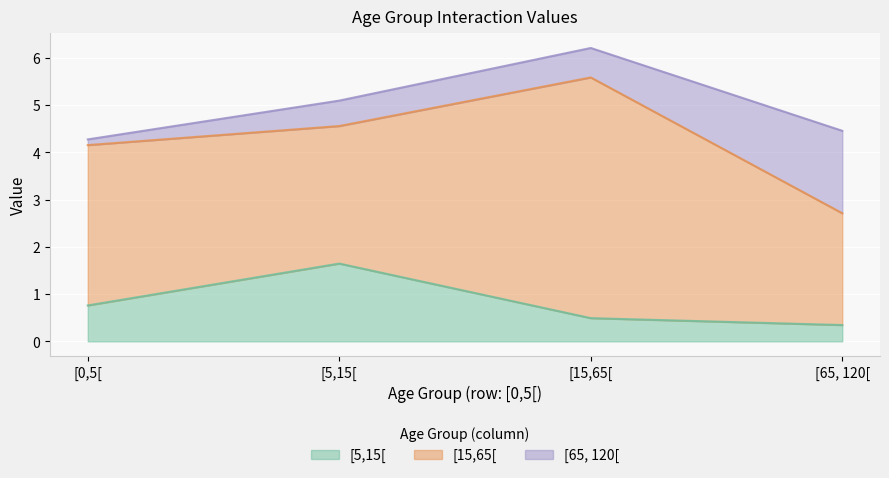

The value of [15,65[ at [0,5[ is 3.4. True or false?

True